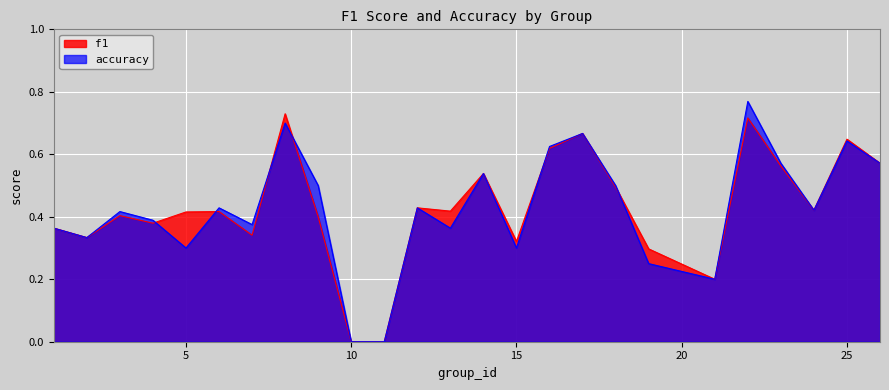

How many positive values does the f1 series have?

23